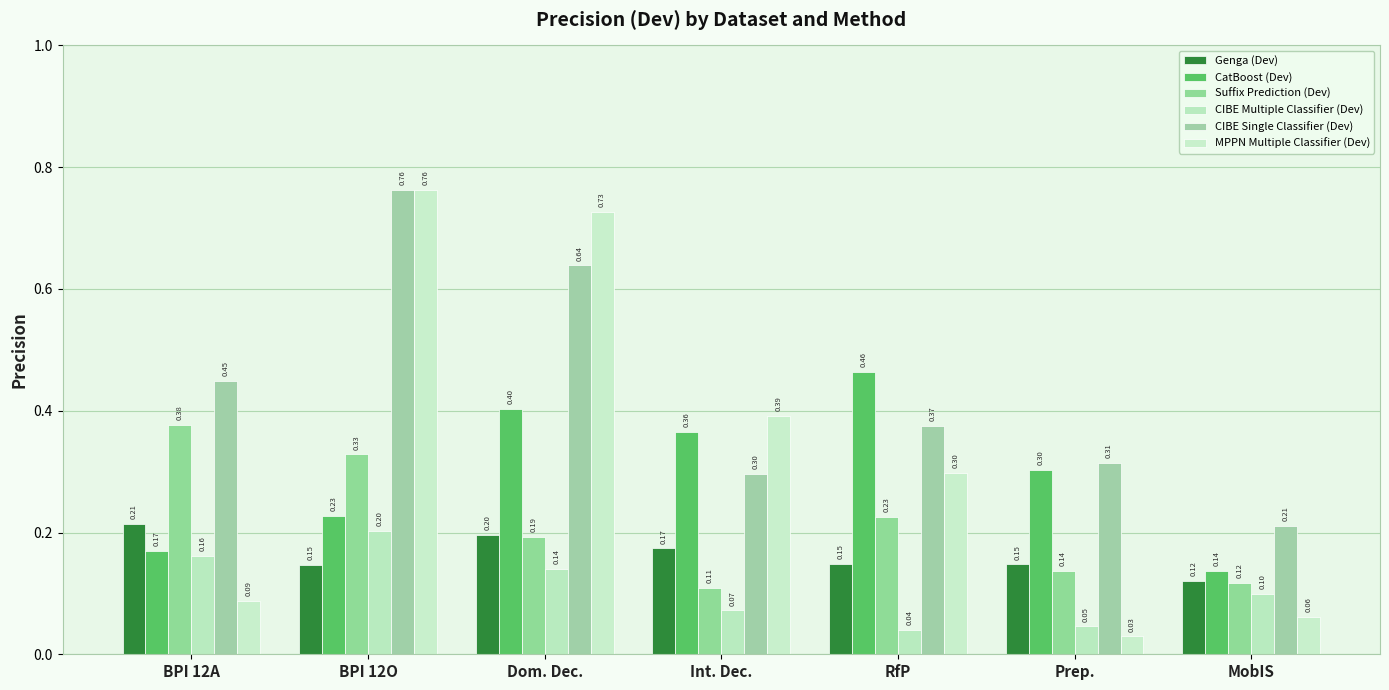

Which label corresponds to the largest value in the chart?

BPI 12O